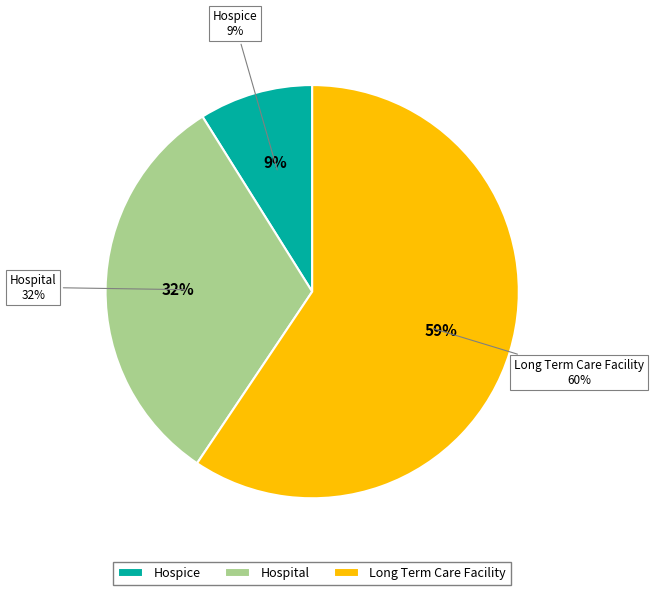

The Hospice slice represents 15% of the pie. True or false?

False